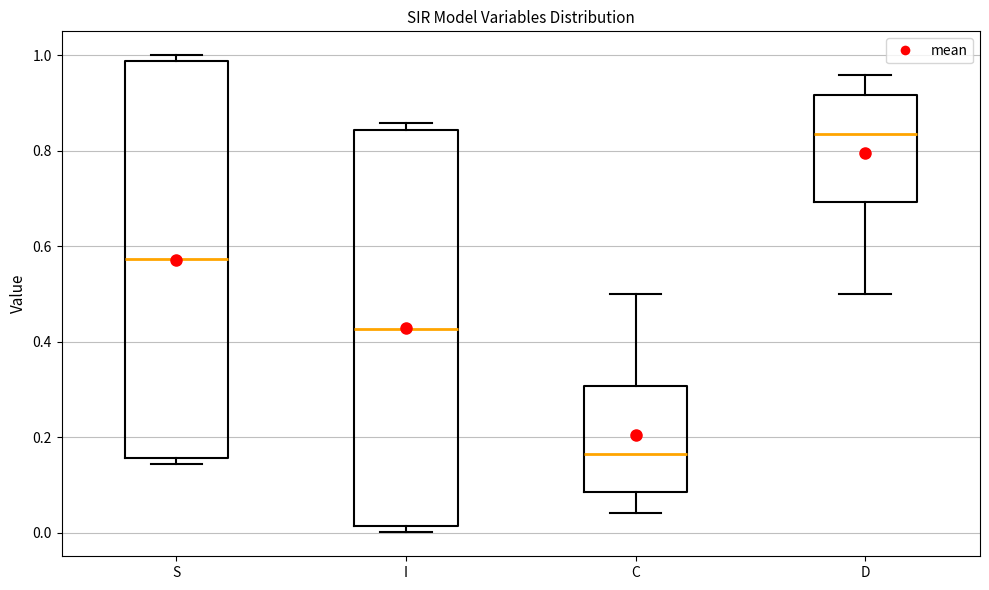

Which box's median line is the highest?

D